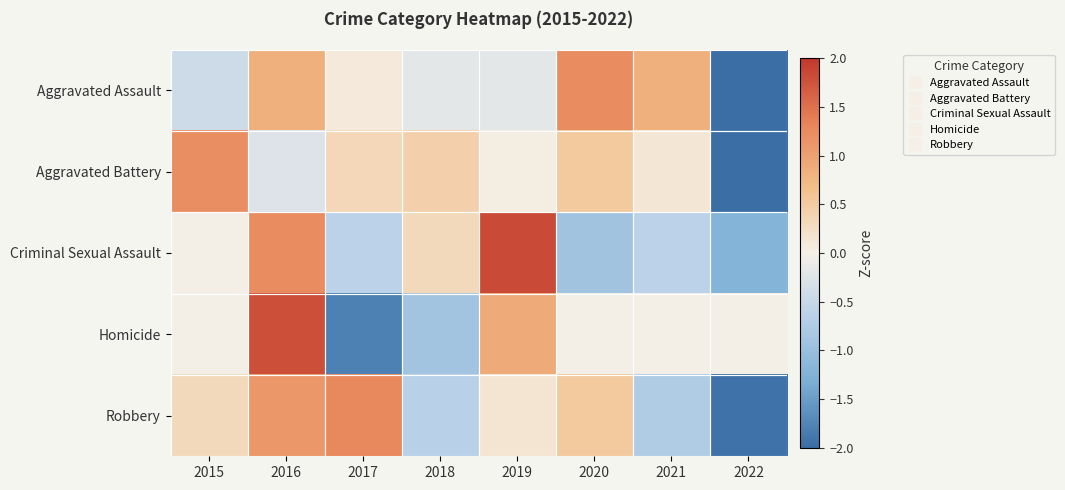

Between 2020 and 2016, which is larger?

2020